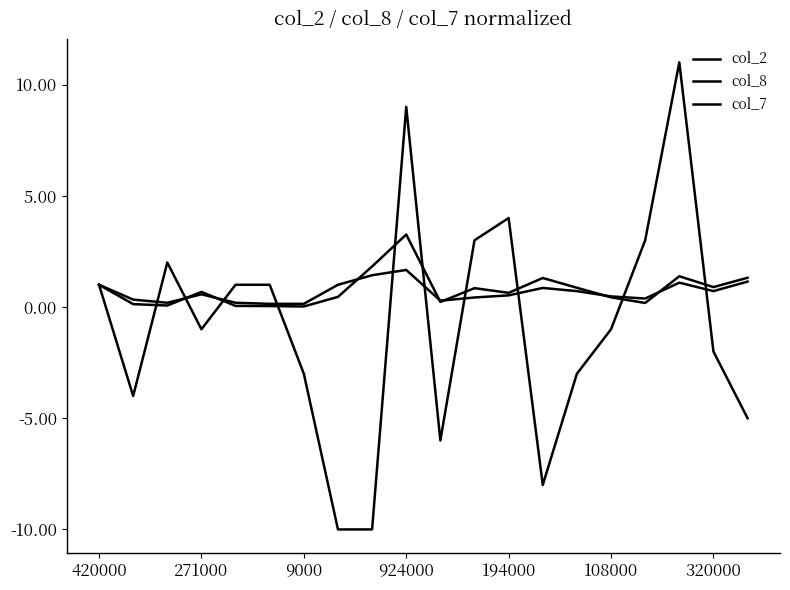

Rank the series by their maximum value, from lowest to highest.

col_8, col_2, col_7